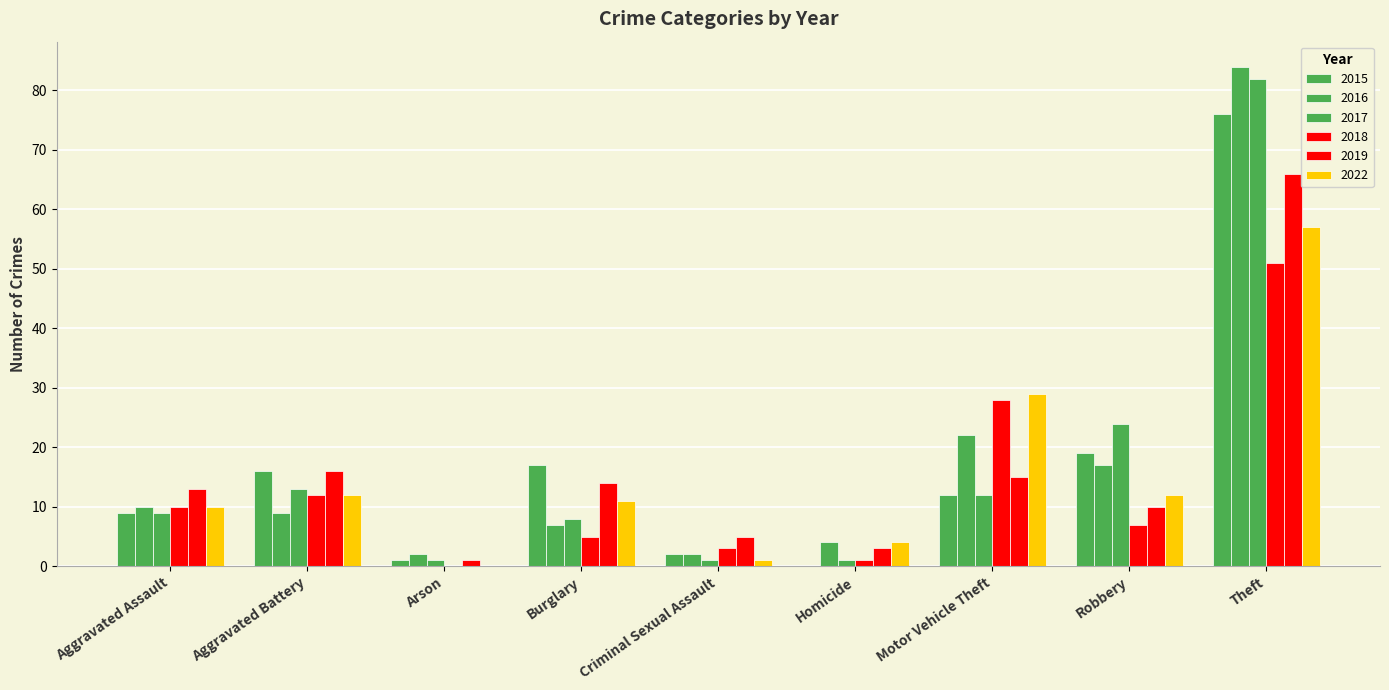

How many positive values does the 2018 series have?

8